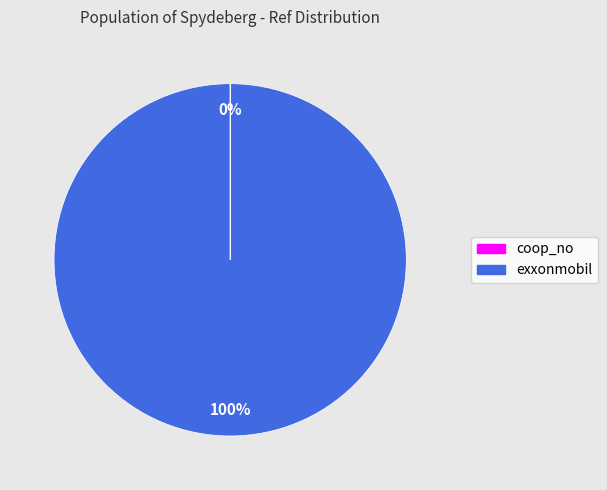

To the nearest percent, what is the average slice percentage?

50%